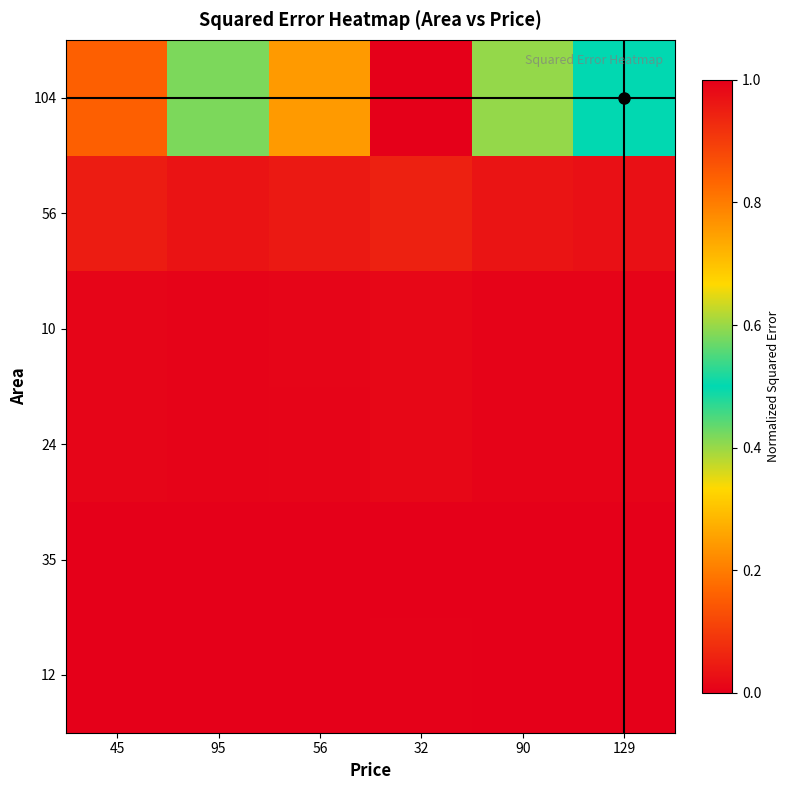

How many data points does each series have?

6